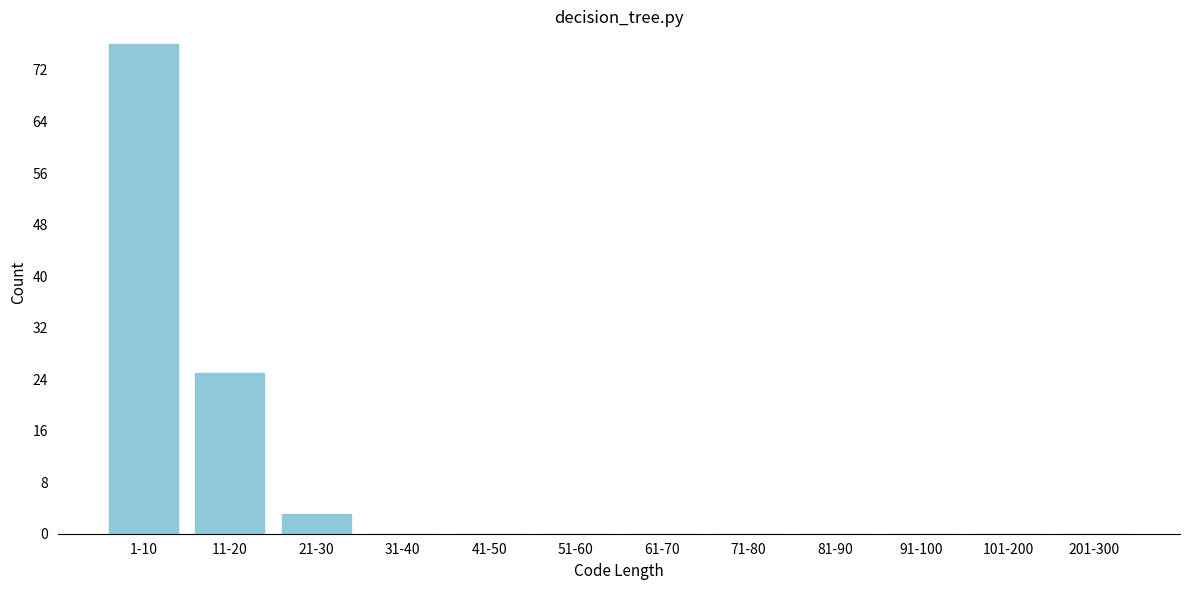

Reading left to right, list all the values displayed in this chart.

1-10=76	11-20=25	21-30=3	31-40=0	41-50=0	51-60=0	61-70=0	71-80=0	81-90=0	91-100=0	101-200=0	201-300=0